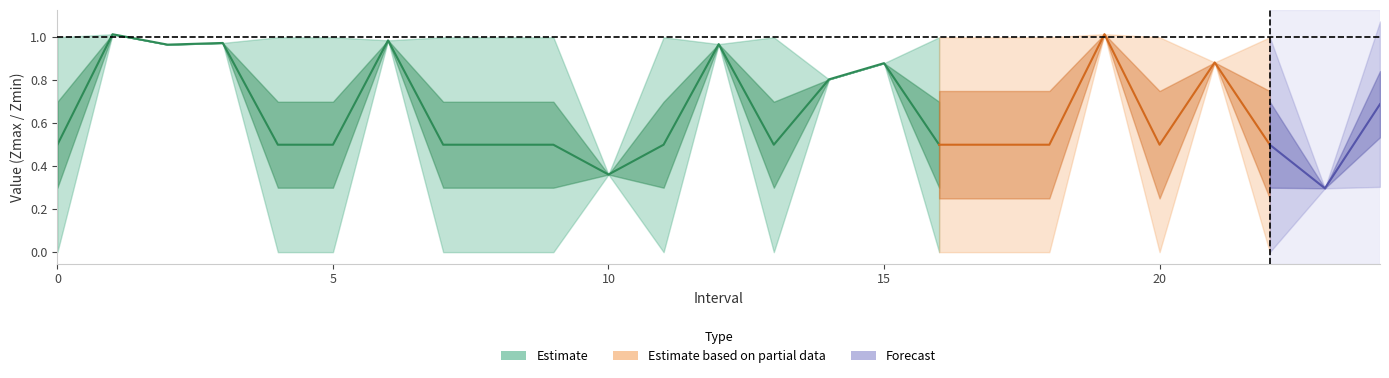

Count the q_value values in the range 0 to 1.

25